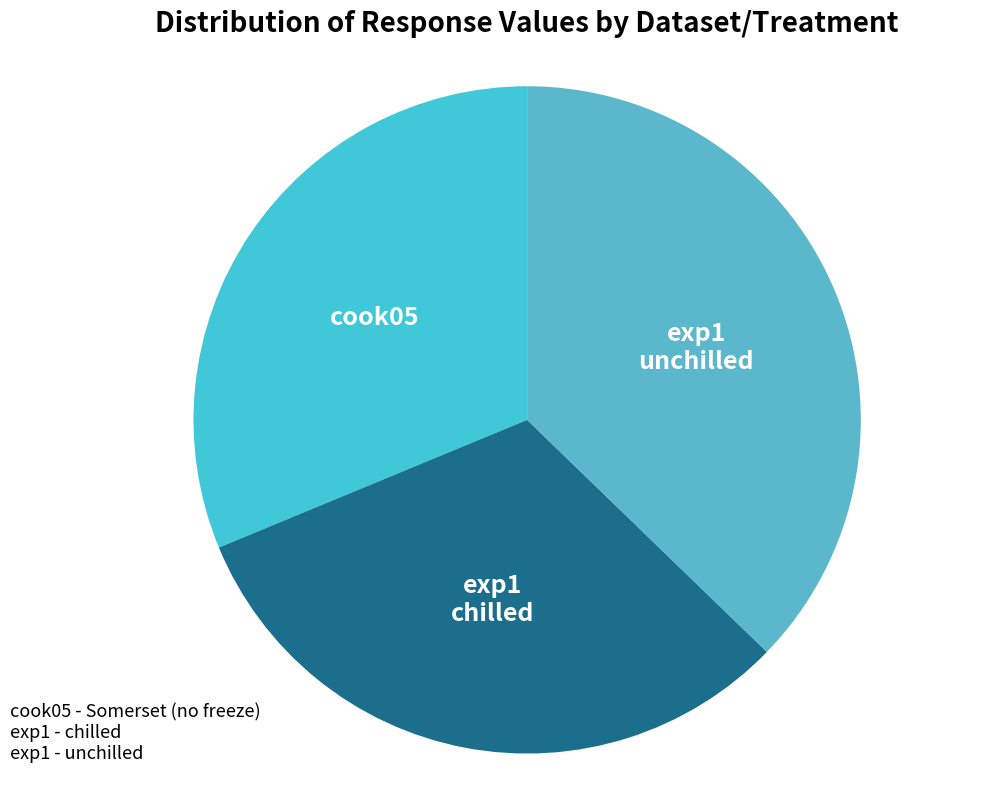

To the nearest percent, what is the average slice percentage?

33%